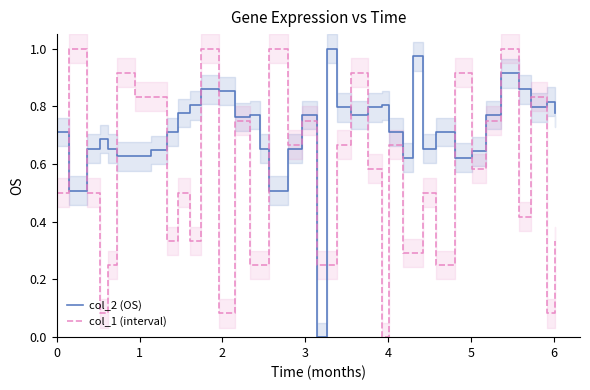

Rank the series by their average value, from lowest to highest.

col_1 (interval), col_2 (OS)